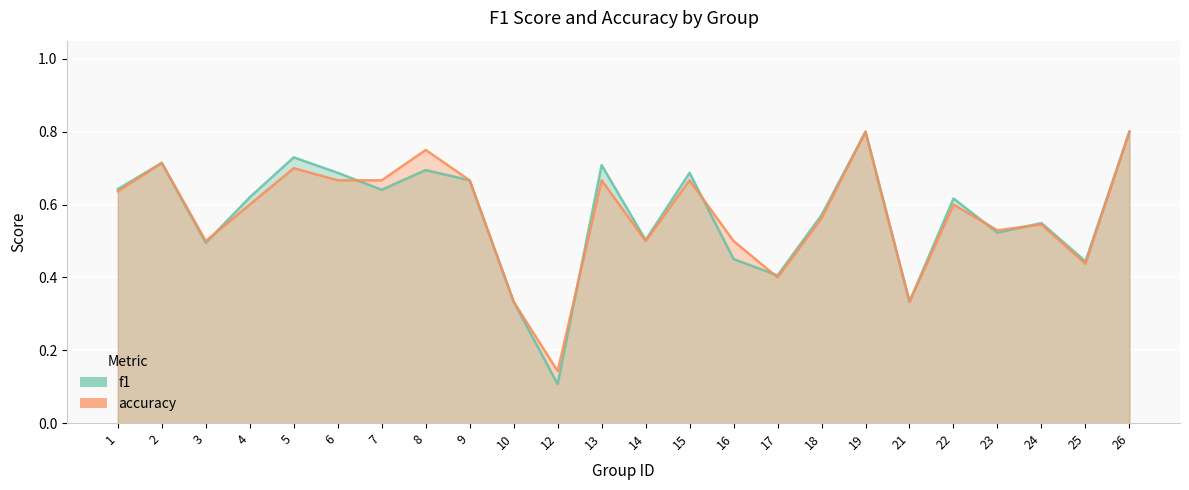

Reading left to right, list all the values displayed in this chart.

f1: 0.6	0.7	0.5	0.6	0.7	0.7	0.6	0.7	0.7	0.3	0.1	0.7	0.5	0.7	0.5	0.4	0.6	0.8	0.3	0.6	0.5	0.5	0.4	0.8
accuracy: 0.6	0.7	0.5	0.6	0.7	0.7	0.7	0.8	0.7	0.3	0.1	0.7	0.5	0.7	0.5	0.4	0.6	0.8	0.3	0.6	0.5	0.5	0.4	0.8